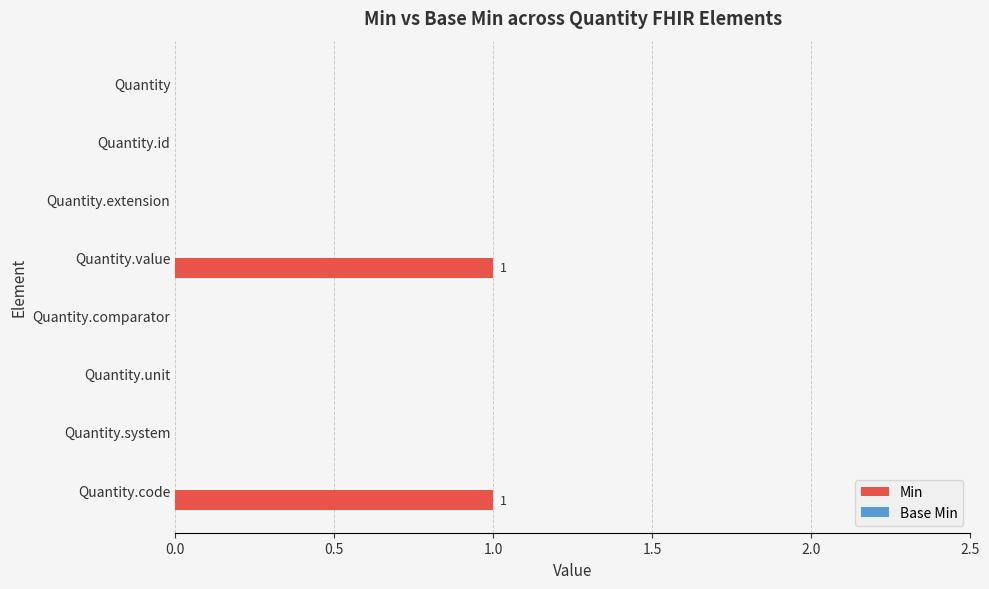

Between Quantity.extension and Quantity.value, which is larger?

Quantity.value